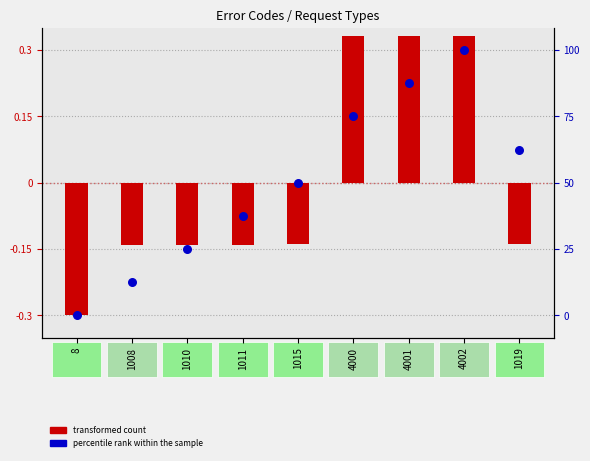

Which series reaches the maximum Y coordinate?

transformed count